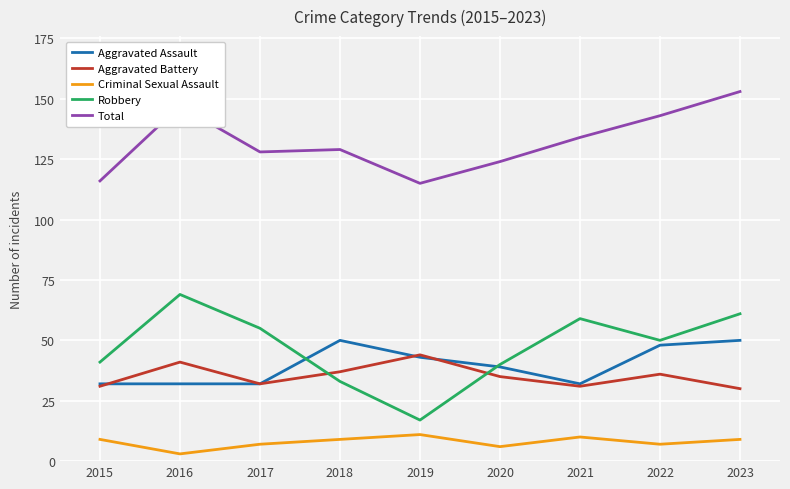

Reading right to left, list all the values displayed in this chart.

Aggravated Assault: 50	48	32	39	43	50	32	32	32
Aggravated Battery: 30	36	31	35	44	37	32	41	31
Criminal Sexual Assault: 9	7	10	6	11	9	7	3	9
Robbery: 61	50	59	40	17	33	55	69	41
Total: 153	143	134	124	115	129	128	147	116